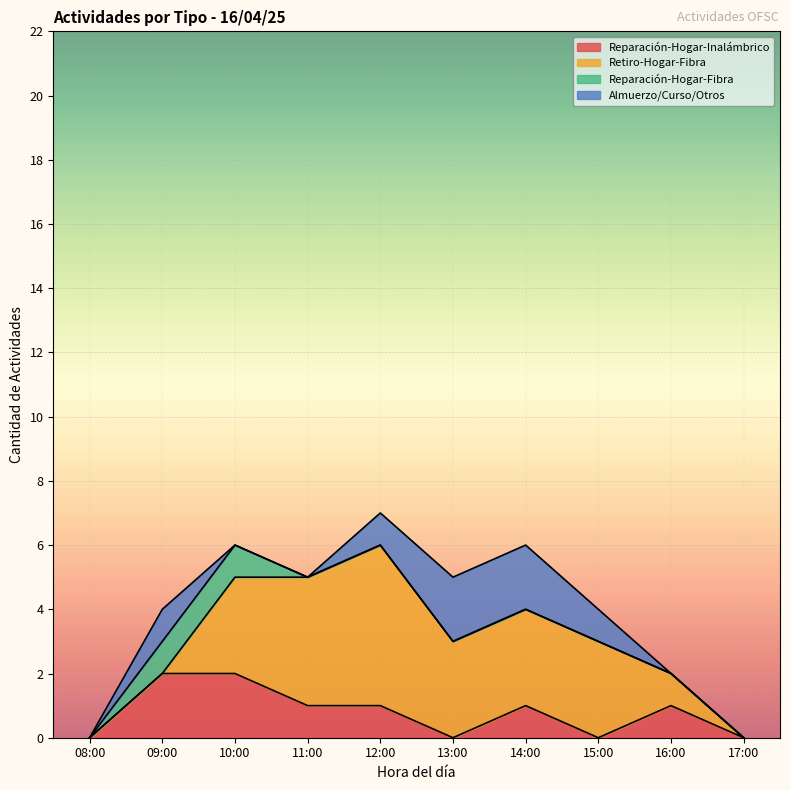

The value of Reparación-Hogar-Inalámbrico at 08:00 is 1. True or false?

False